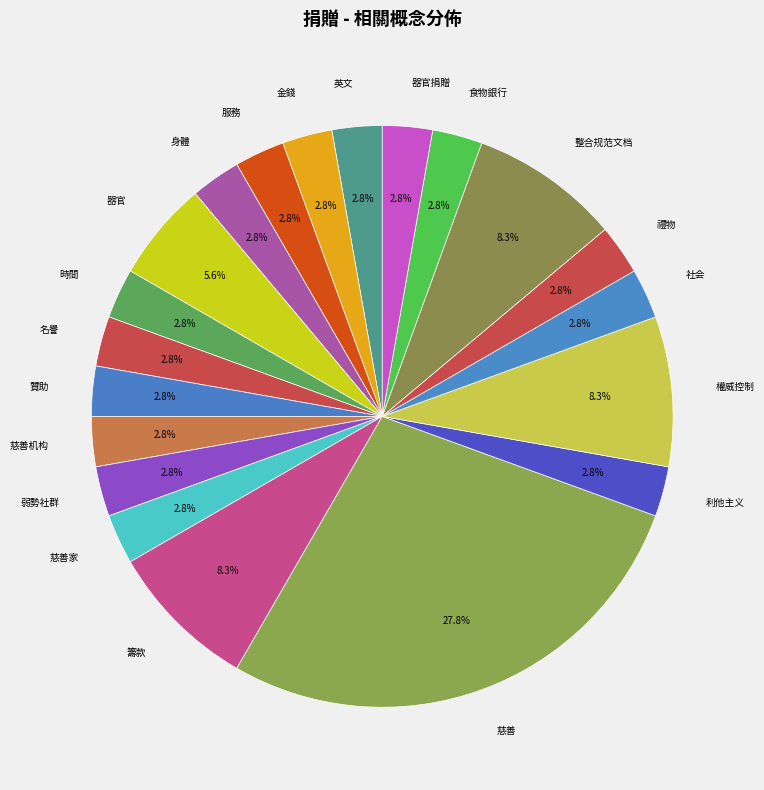

What is the ratio of the value at 服務 to the value at 贊助?

1.0